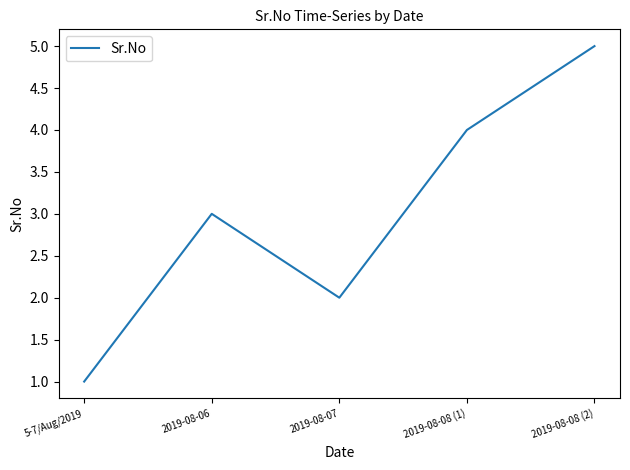

What is the sum of the values at 2019-08-08 (1) and 2019-08-08 (2)?

9